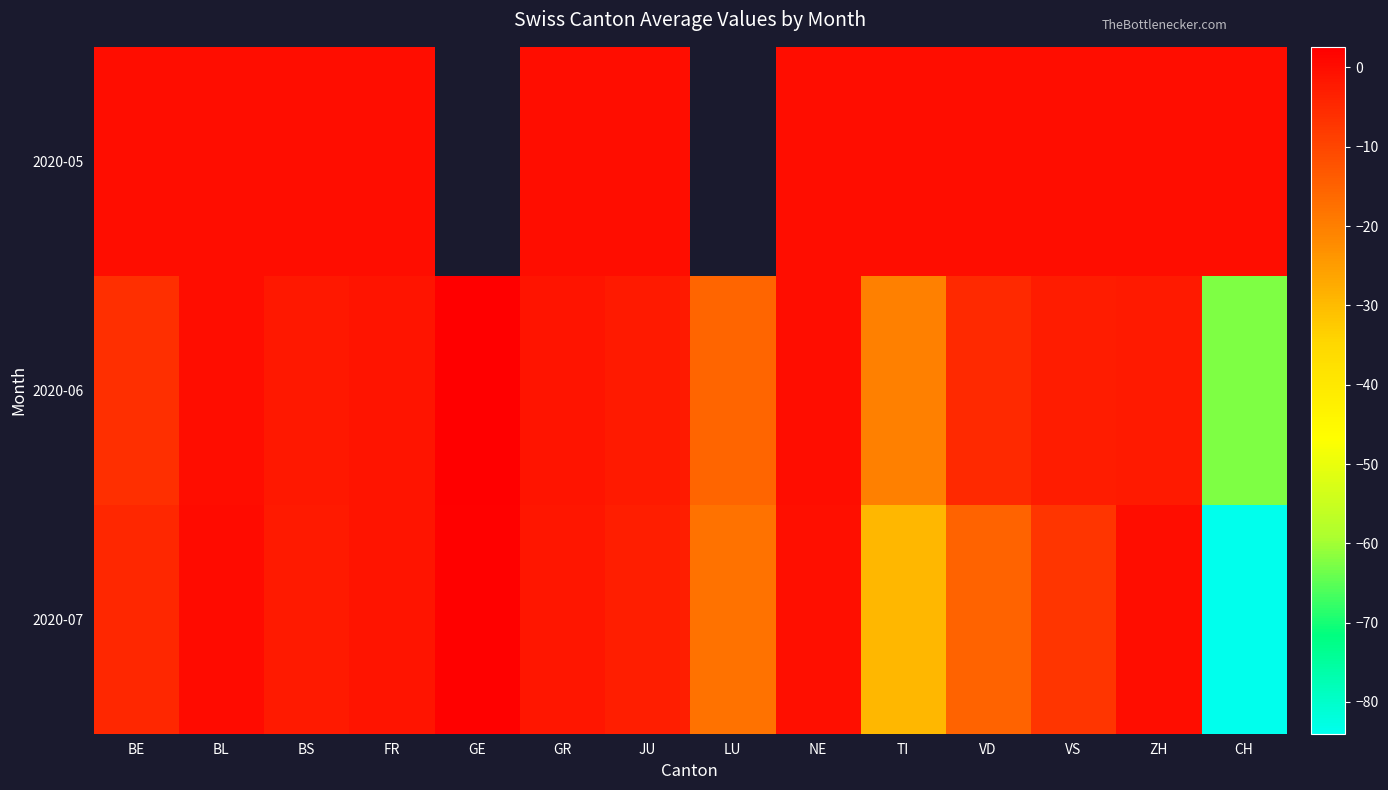

Between GR and VD, which series saw the biggest shift?

2020-07